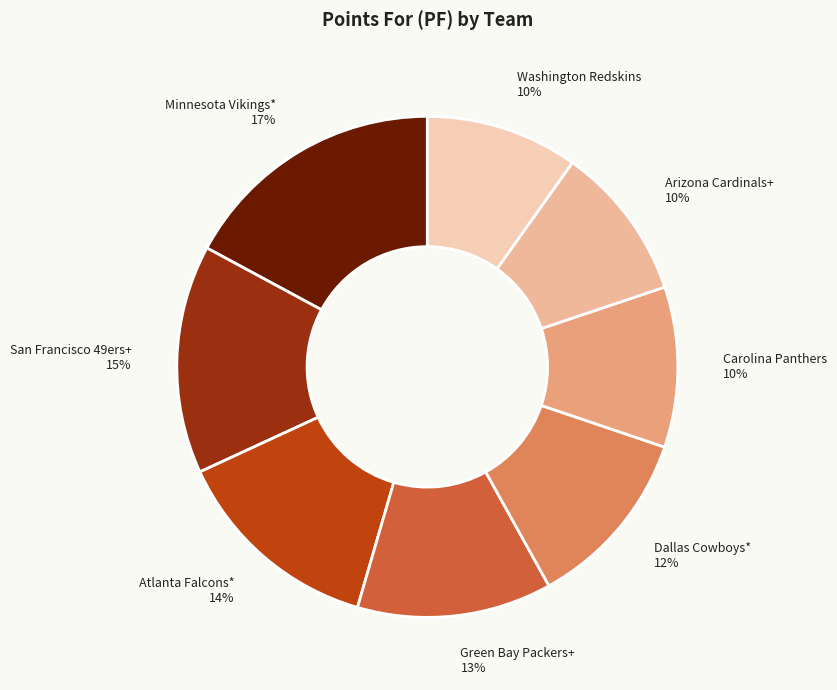

Is Arizona Cardinals+ 10% the majority of the pie?

No